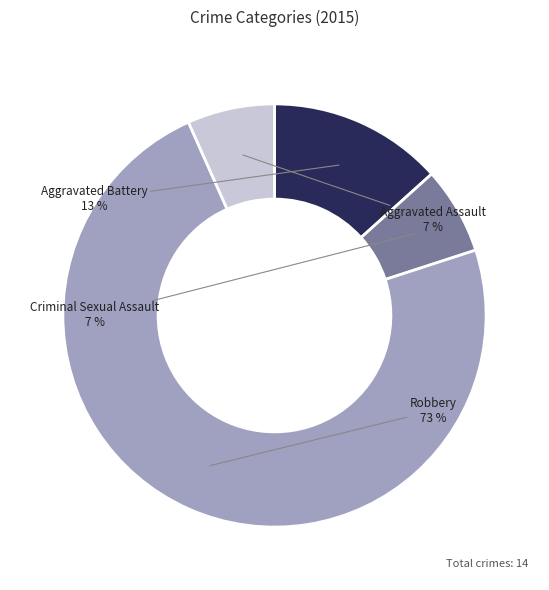

To the nearest percent, what percentage of the pie is Robbery?

73%